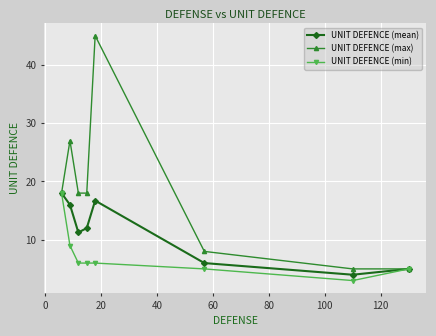

Which series has the largest range (max minus min)?

UNIT DEFENCE (max)